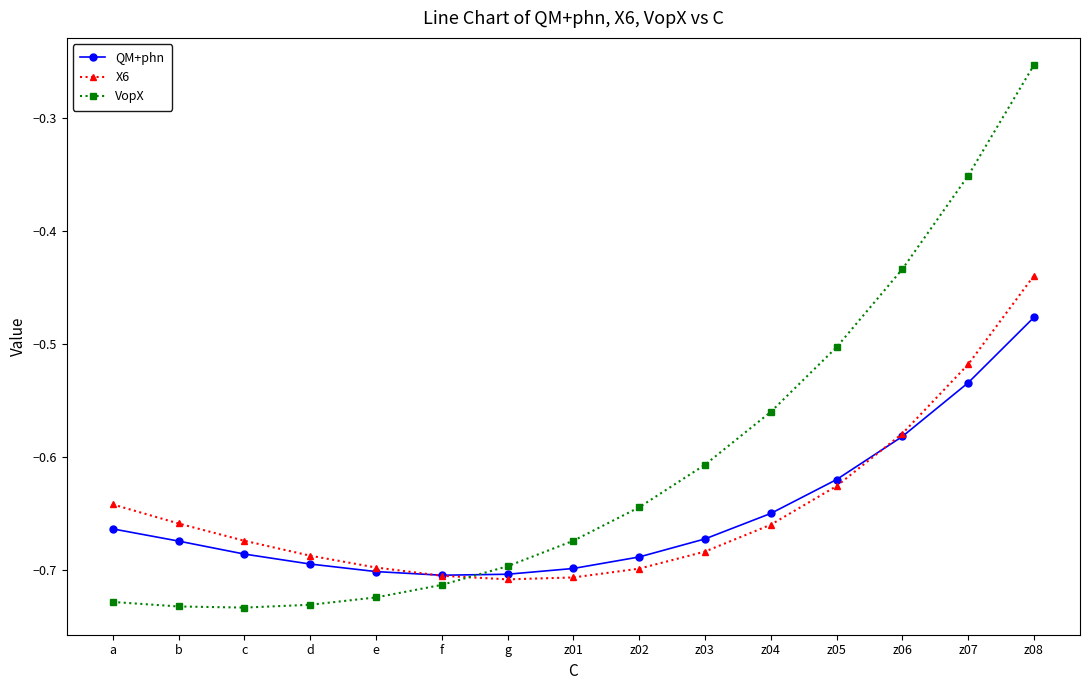

Is this an area chart (filled region under the line)?

No